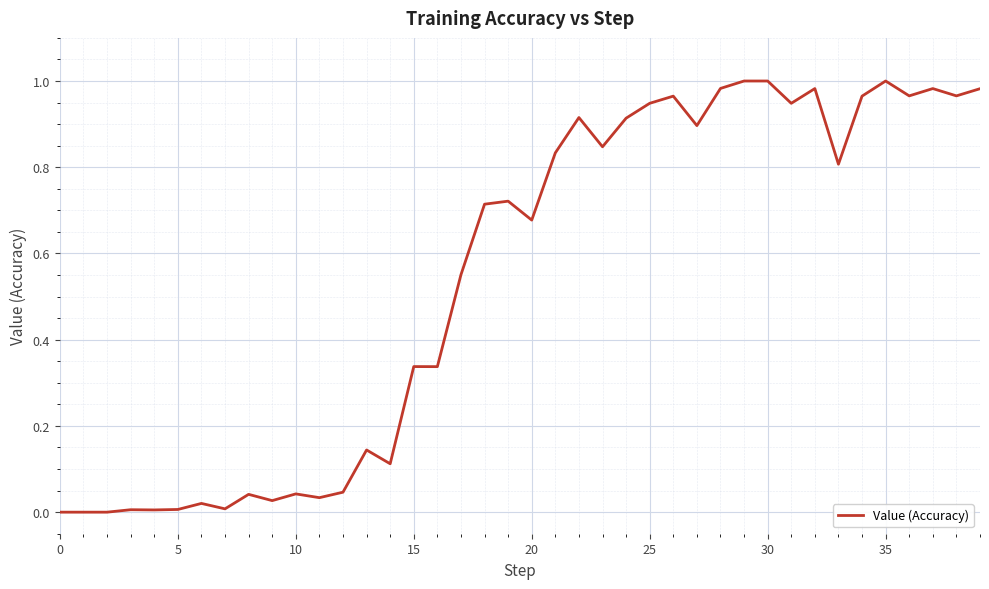

The chart shows a value of 0.1 at 10. True or false?

False